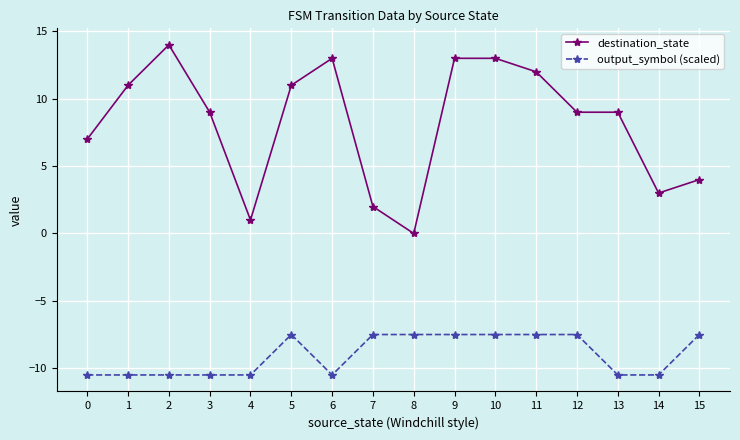

What are all the series names shown in the legend?

destination_state, output_symbol (scaled)